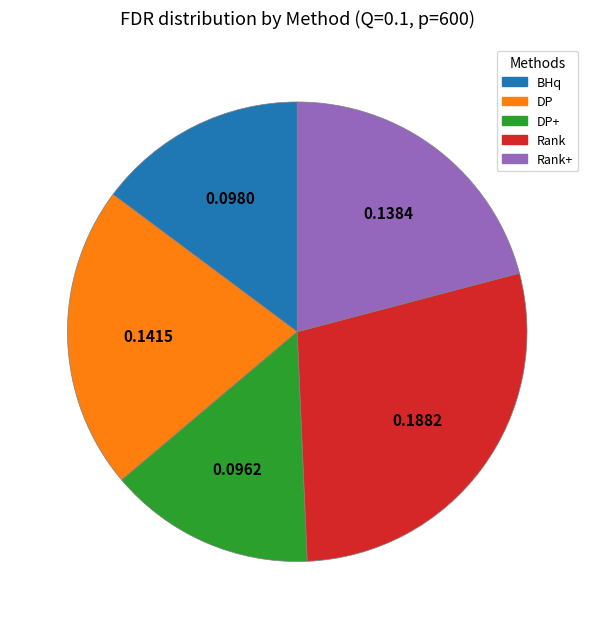

Does any single category account for the majority?

No